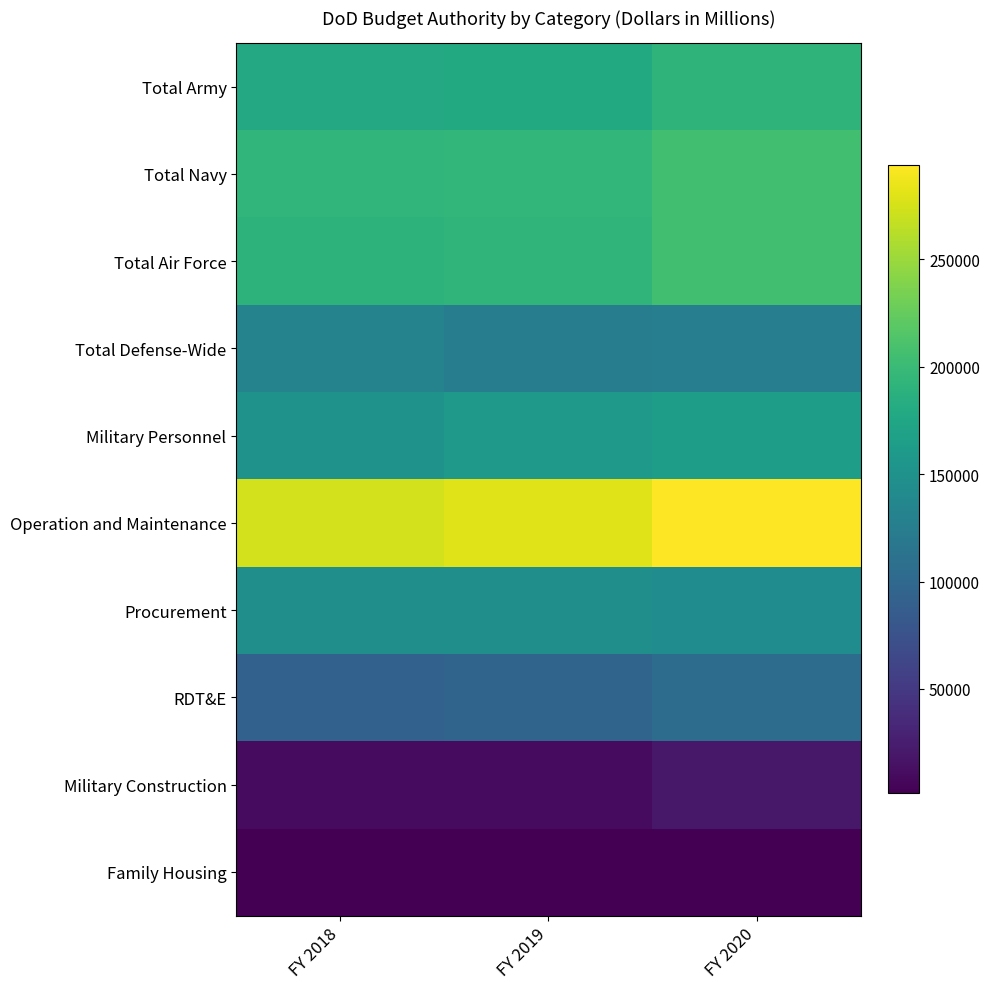

What is the greatest value displayed?

293817